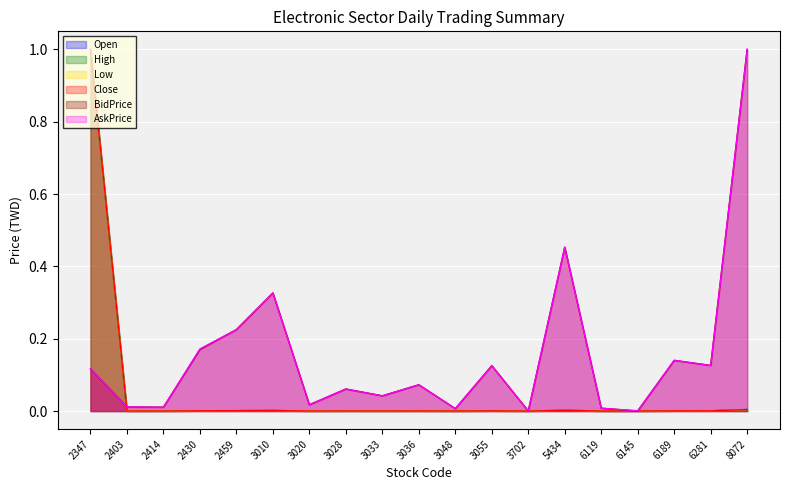

What is the difference between the maximum and minimum values in the BidPrice series?

1.0